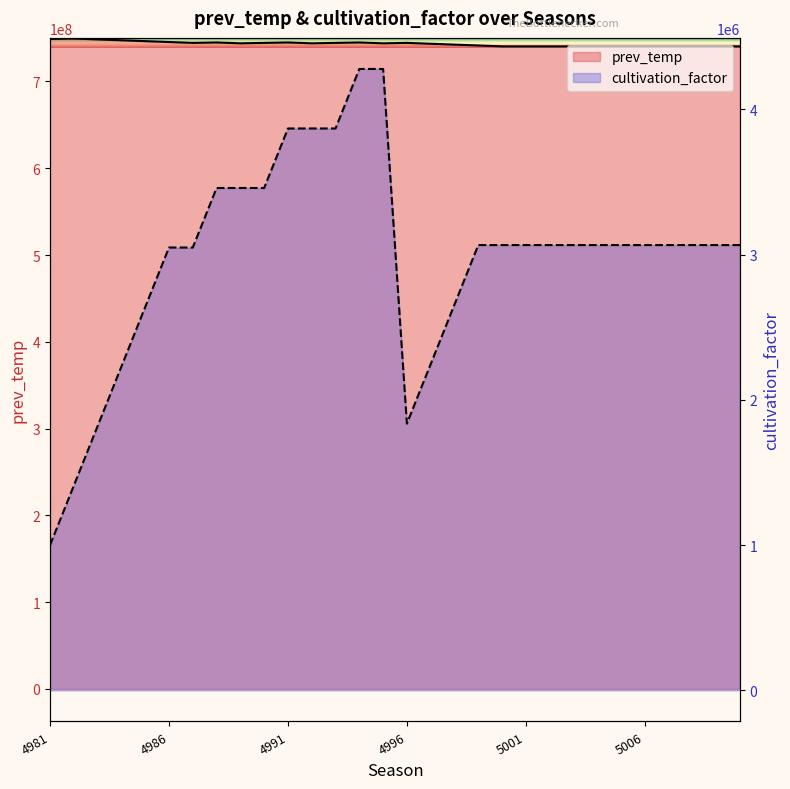

What is the smallest value displayed?

1000000